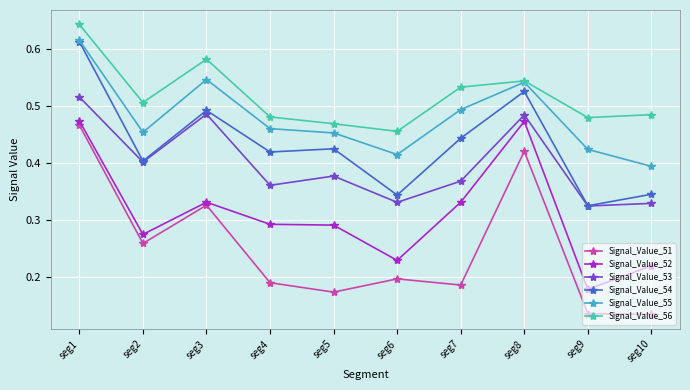

At which label does Signal_Value_56 reach its minimum?

seg6